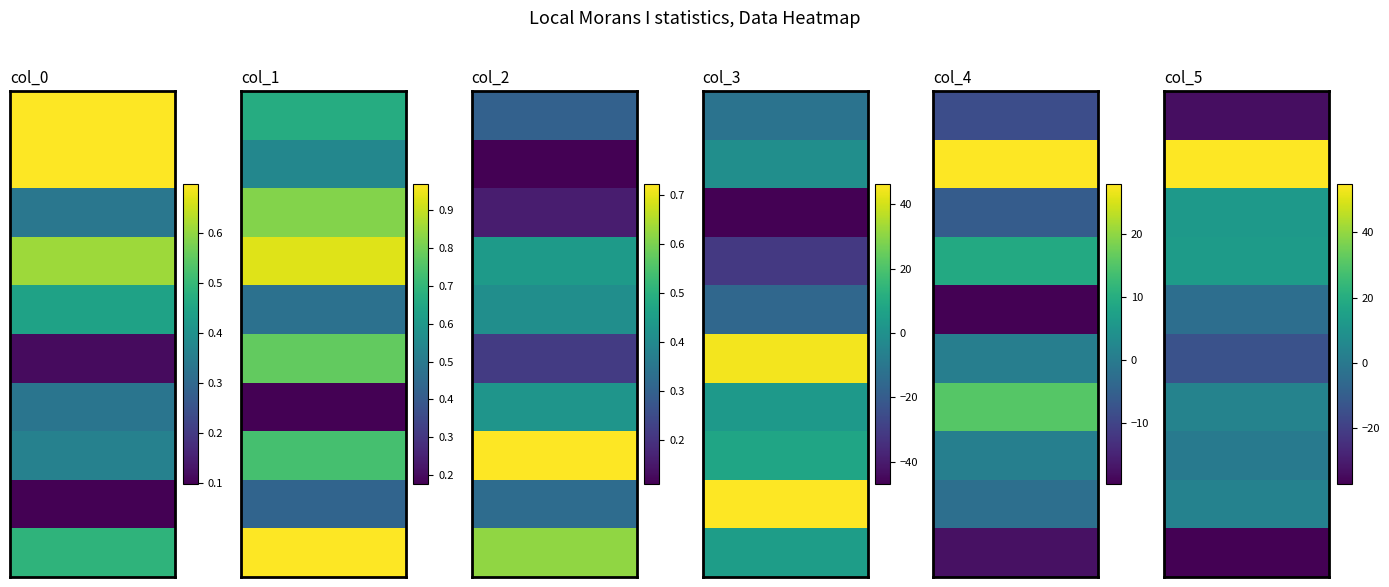

Reading left to right, list all the values displayed in this chart.

col_0: 0.7	0.7	0.3	0.6	0.4	0.1	0.3	0.4	0.1	0.5
col_1: 0.7	0.5	0.8	0.9	0.5	0.8	0.2	0.7	0.4	1.0
col_2: 0.3	0.1	0.2	0.4	0.4	0.2	0.4	0.7	0.3	0.6
col_3: -11.6	-0.9	-47.1	-31.5	-15.8	44.8	3.0	8.0	46.3	4.7
col_4: -8.4	28.0	-5.9	9.2	-19.8	0.6	15.3	0.8	-2.3	-17.6
col_5: -33.9	54.8	12.6	13.3	-4.0	-14.0	4.0	0.7	3.6	-37.2